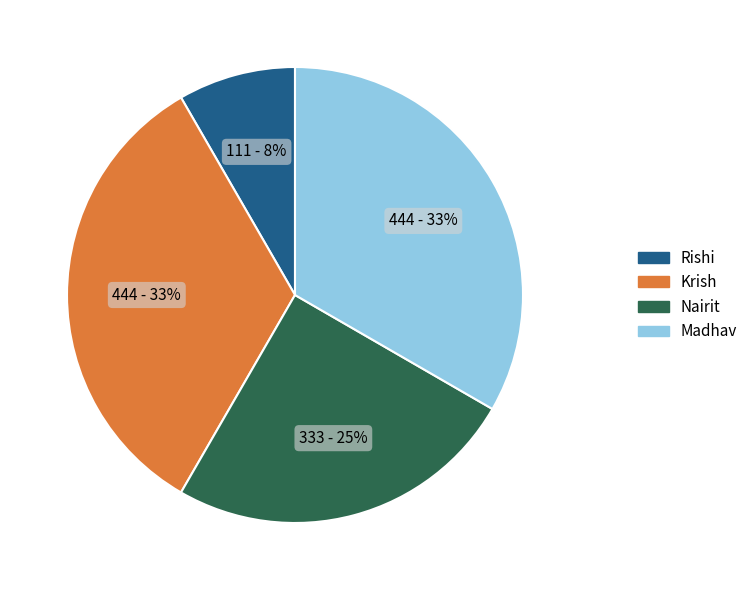

What percentage is the Madhav slice, to the nearest percent?

33%